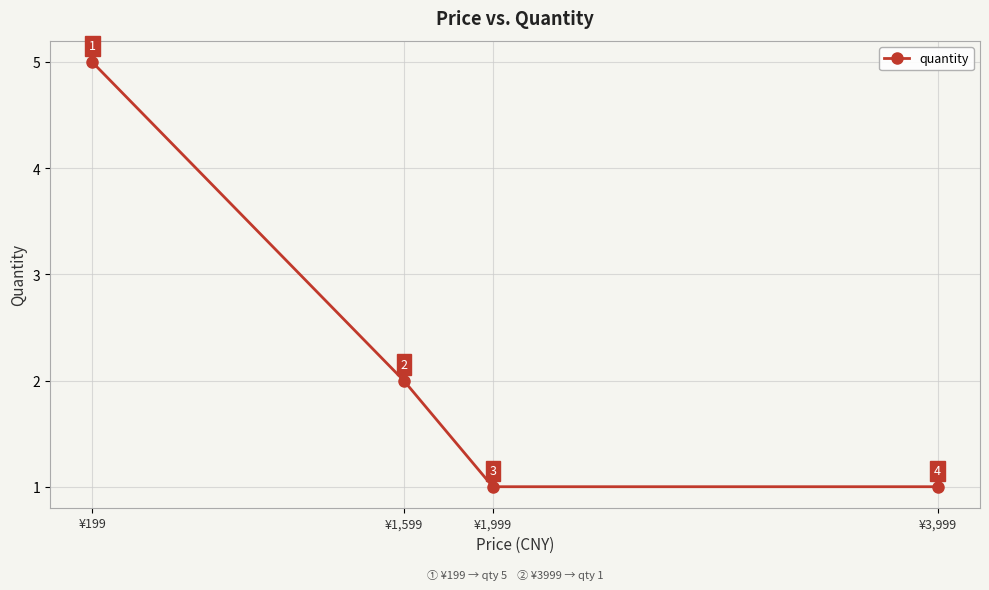

What is the difference between the maximum and second lowest values?

4